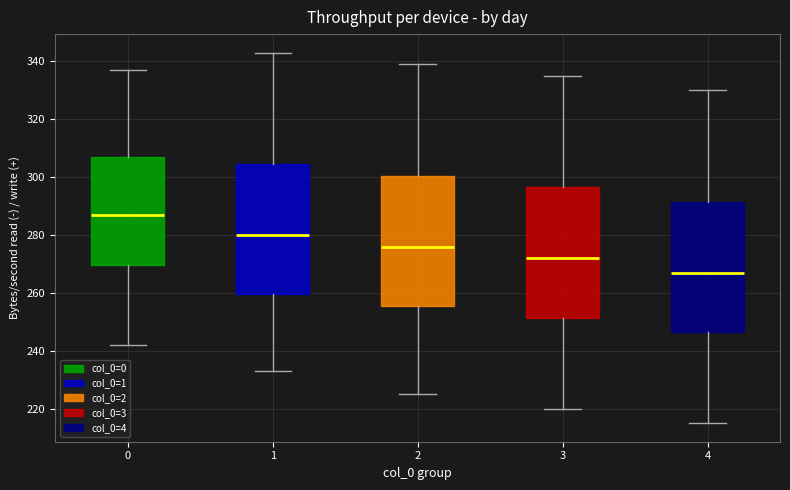

Reading left to right, read every box against the y-axis: the position of its median line, the range the box covers, and the ends of its whiskers. The values are not printed on the chart, so give them approximately, as read against the axis.

0: median 288, box 270 to 308, whiskers 242 to 338
1: median 280, box 260 to 304, whiskers 234 to 344
2: median 276, box 256 to 300, whiskers 226 to 340
3: median 272, box 252 to 296, whiskers 220 to 336
4: median 268, box 246 to 292, whiskers 216 to 330